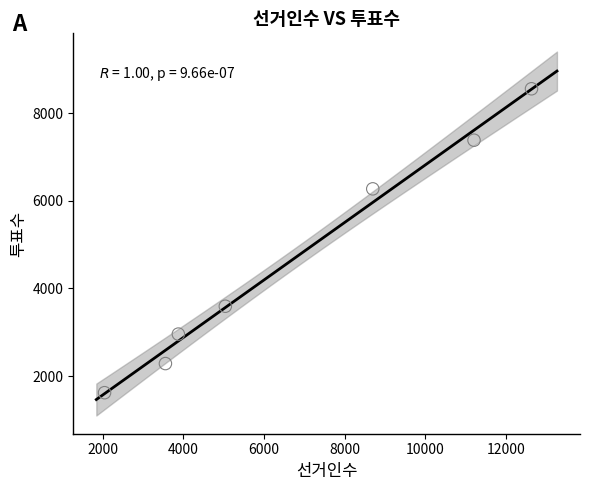

What is the average X value?

6721